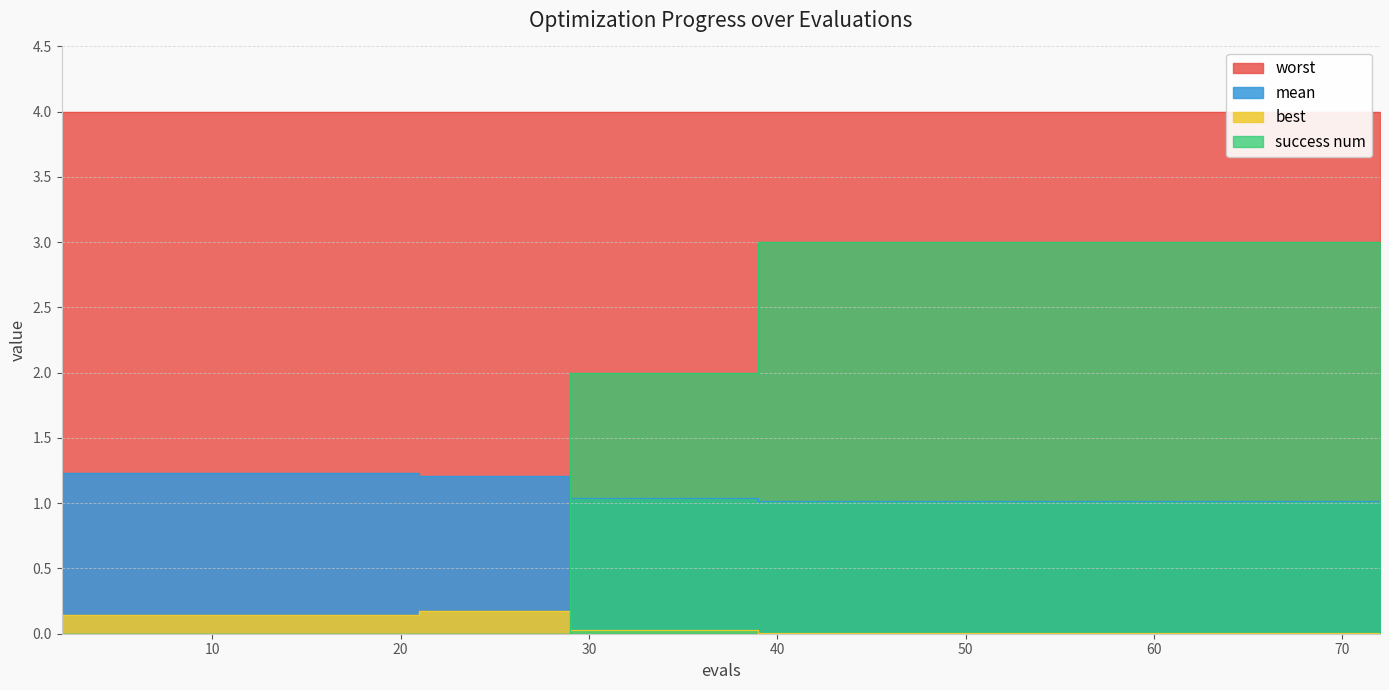

Which category has the lowest value in the success num series?

2